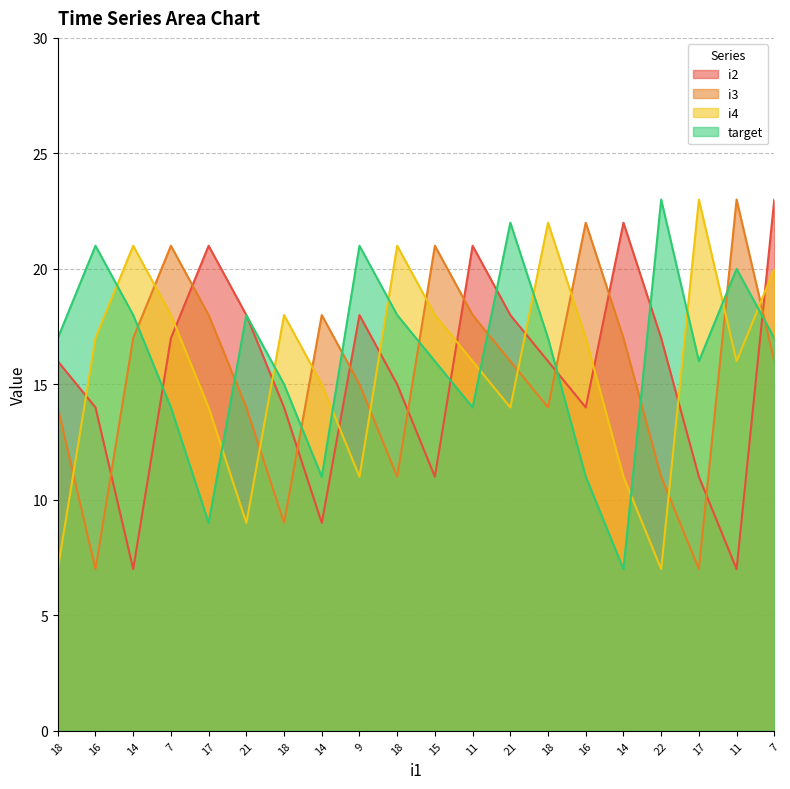

At which label does i2 first exceed 16?

7